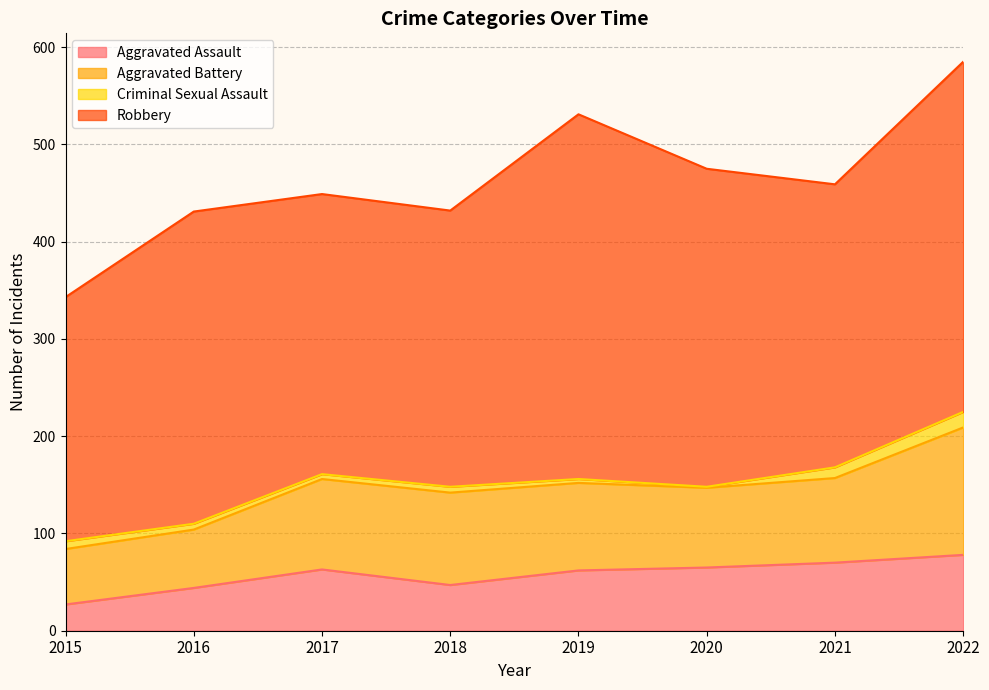

Reading left to right, what are all the values shown in this chart?

Aggravated Assault: 2015=27	2016=44	2017=63	2018=47	2019=62	2020=65	2021=70	2022=78
Aggravated Battery: 2015=57	2016=60	2017=93	2018=95	2019=90	2020=82	2021=87	2022=131
Criminal Sexual Assault: 2015=8	2016=6	2017=5	2018=6	2019=4	2020=1	2021=11	2022=16
Robbery: 2015=251	2016=321	2017=288	2018=284	2019=375	2020=327	2021=291	2022=360